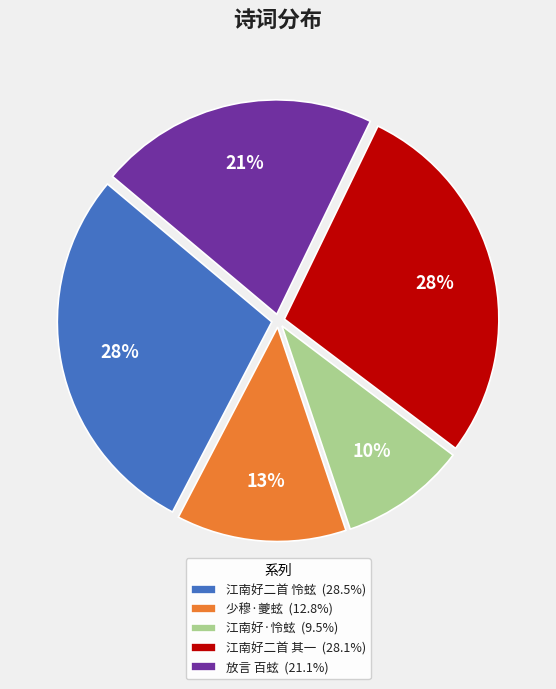

To the nearest percent, what is the average slice percentage?

20%